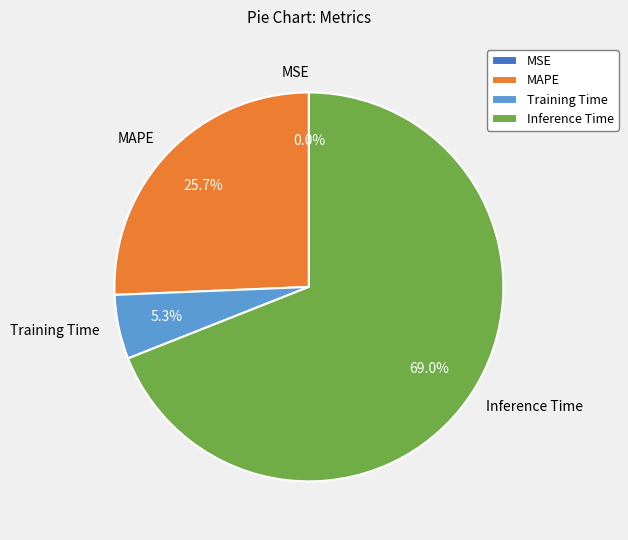

To the nearest percent, what portion does Training Time represent?

5%